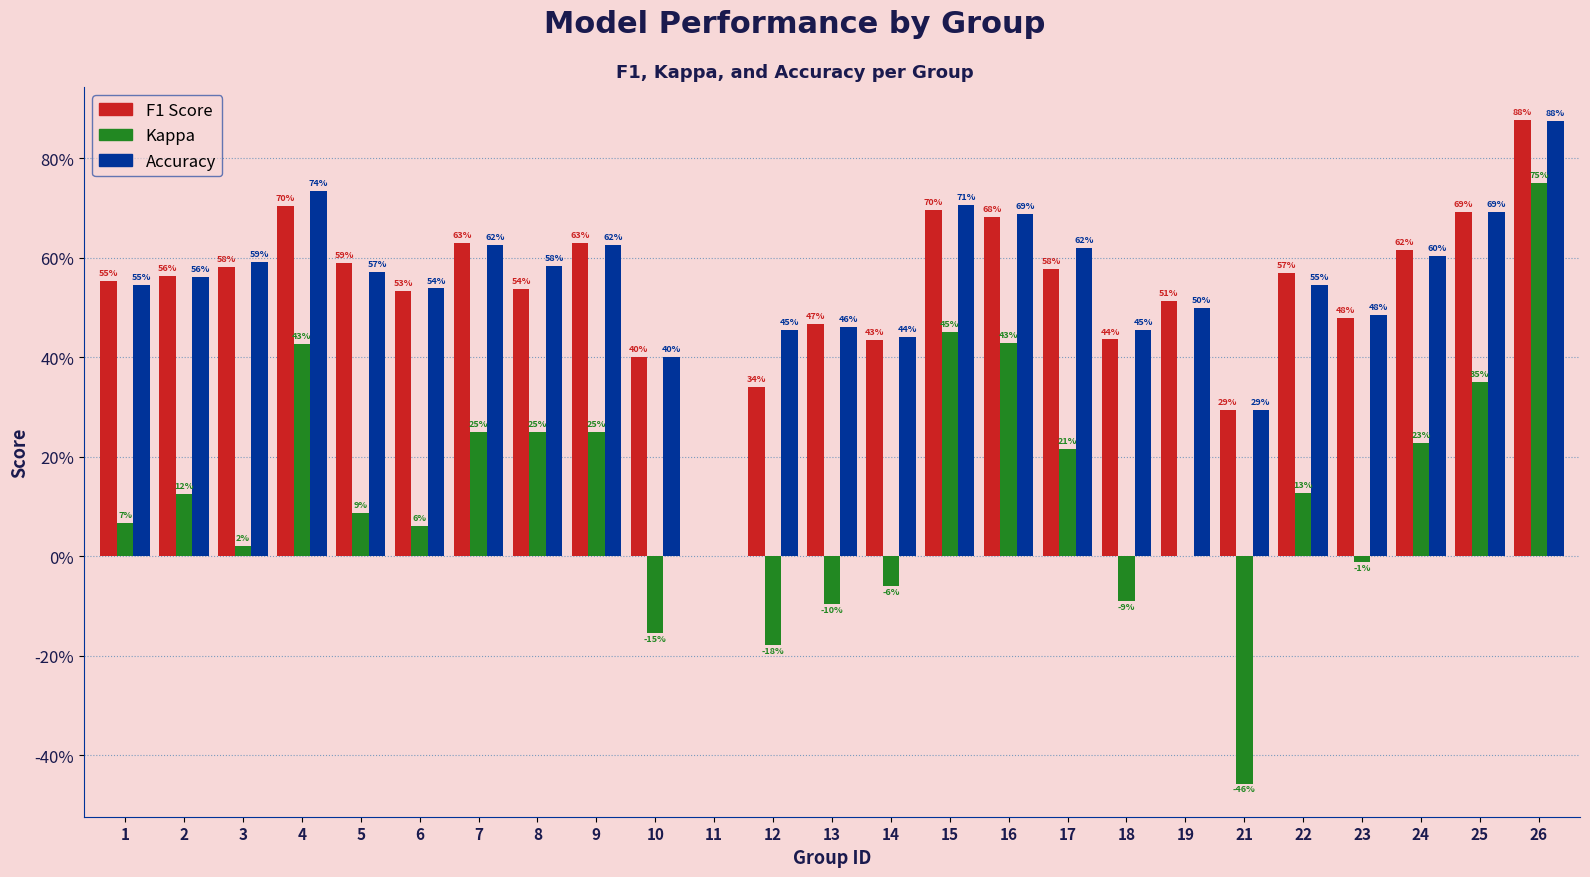

The accuracy series shows 0.1 at 14. True or false?

False